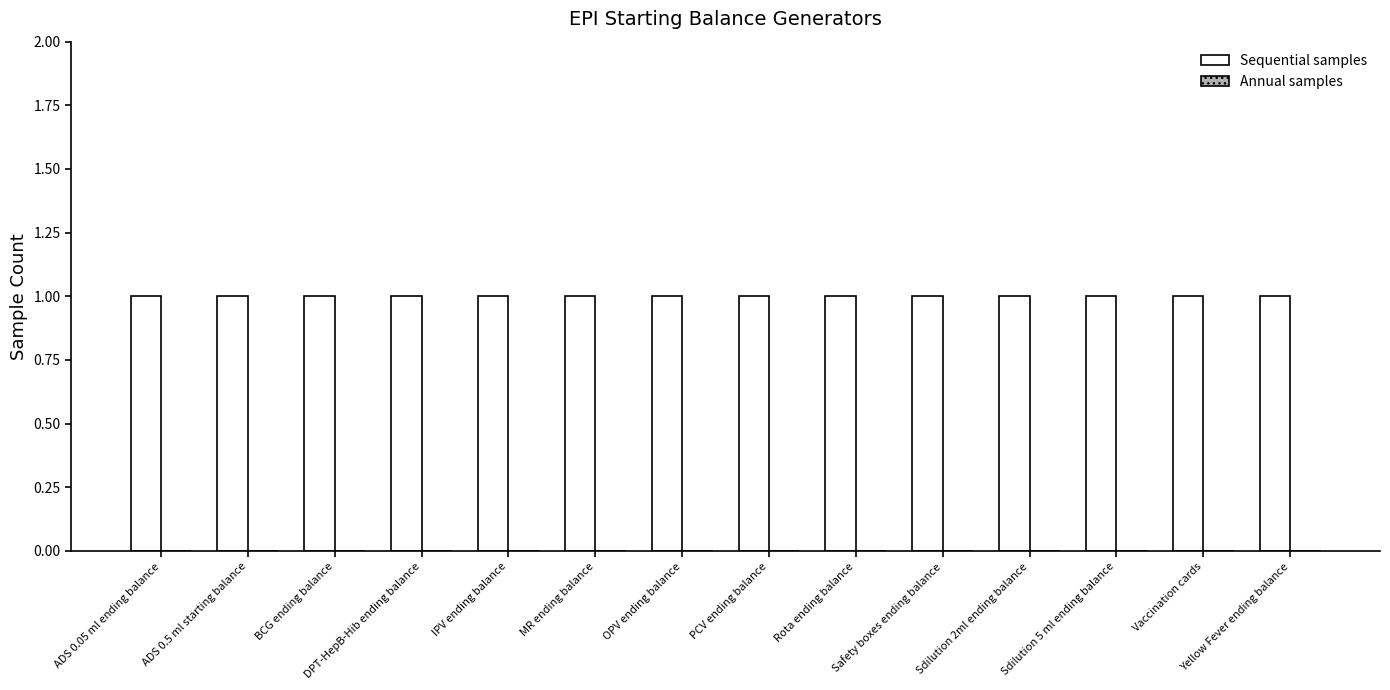

What is the label of the 13th bar from the right?

ADS 0.5 ml starting balance